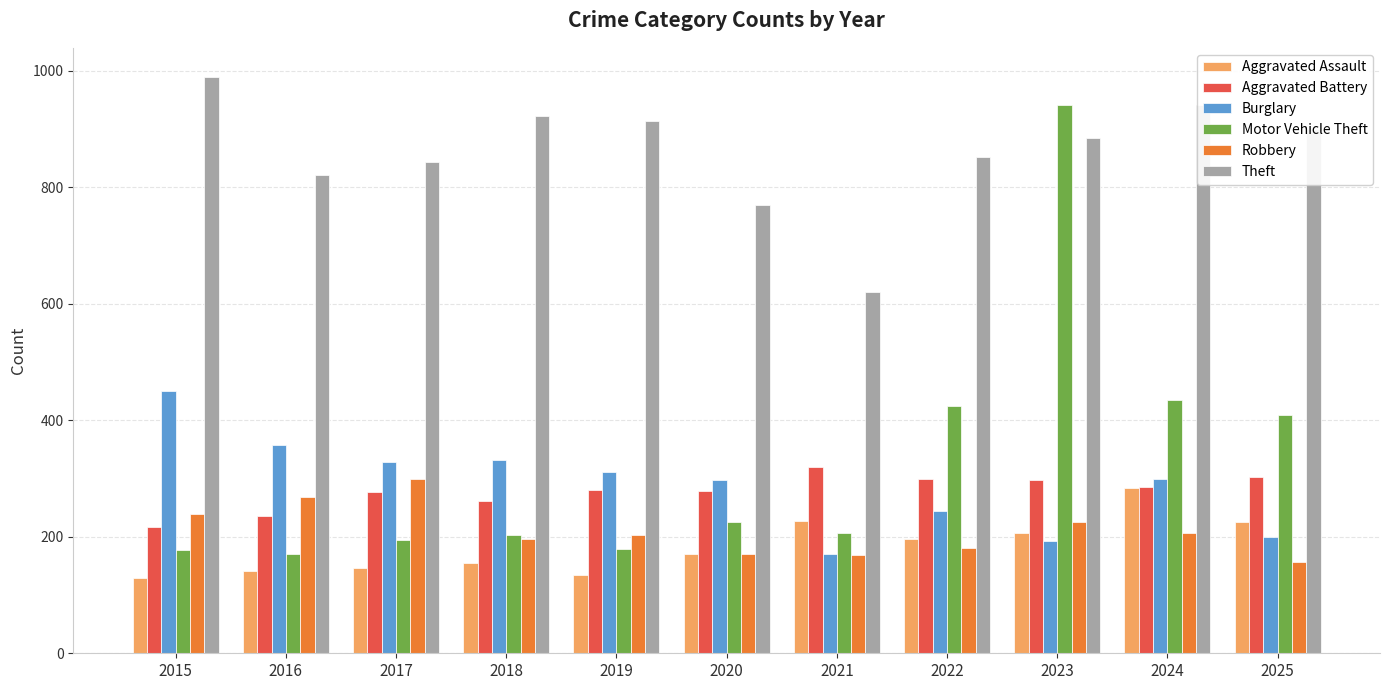

What is the difference between the maximum and minimum values in the Burglary series?

281